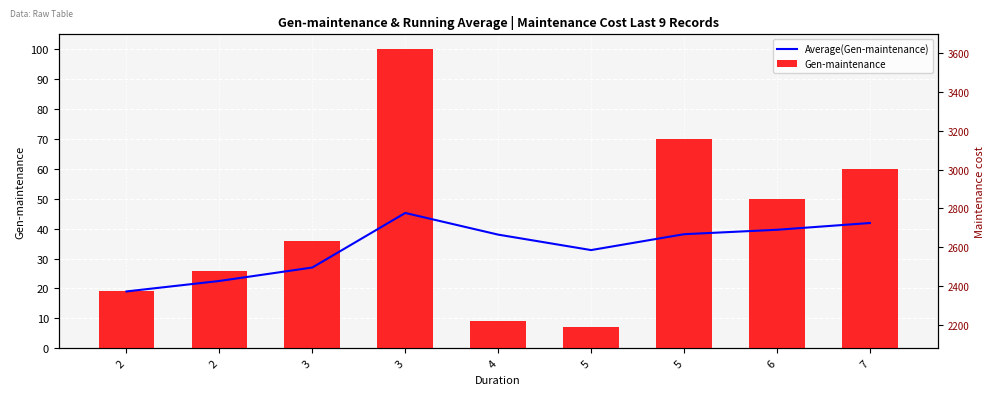

What is the sum of all Average(Gen-maintenance) values?

304.2